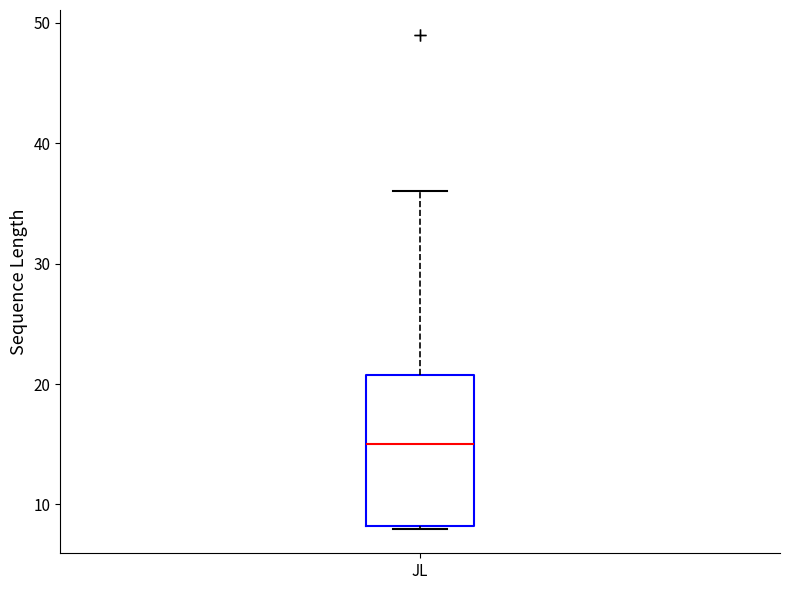

Transcribe this box plot: give where the median line is, the range the box spans, and where the two whiskers end, as read against the y-axis. The values are not printed on the chart, so give them approximately, as read against the axis.

median 15, box 8 to 21, whiskers 8 to 36